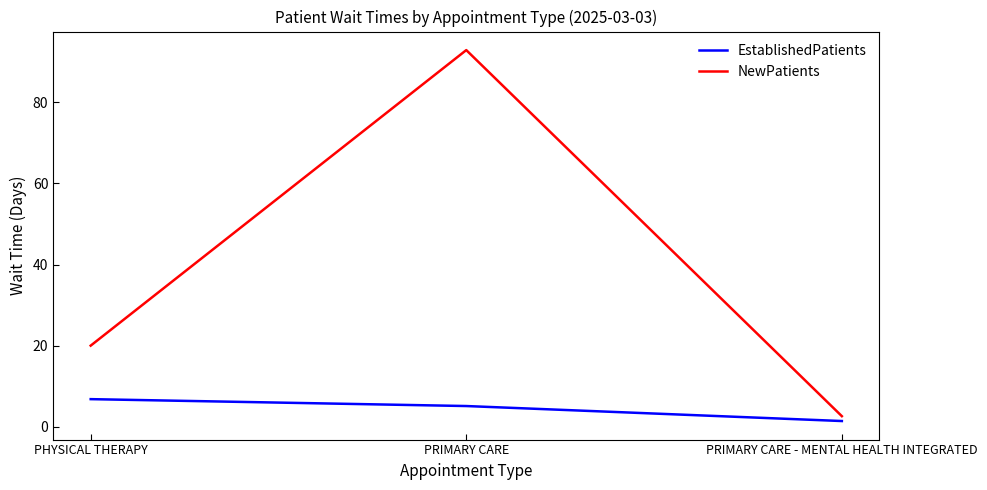

What position from the right is PHYSICAL THERAPY?

3